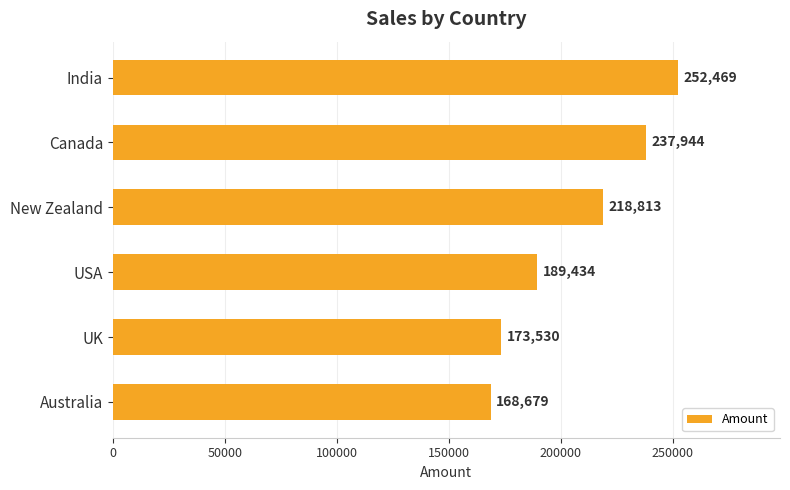

Does the chart contain stacked bars?

No